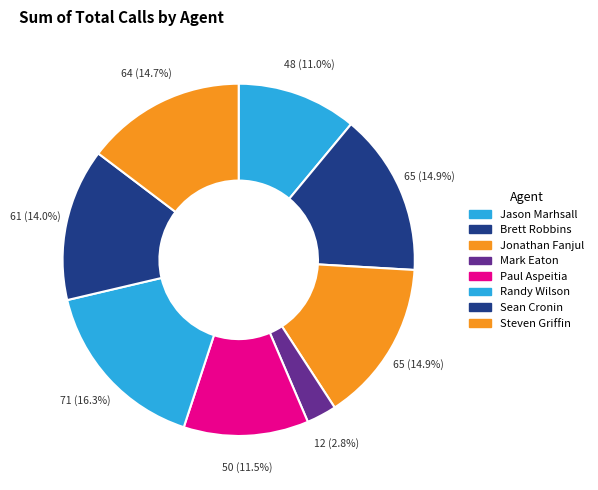

What percentage do Jonathan Fanjul and Randy Wilson together represent?

31.2%